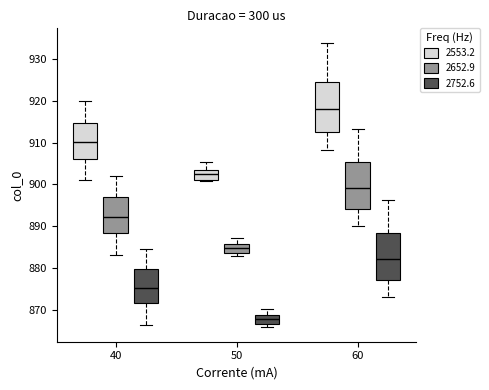

Reading left to right, transcribe this box plot: for each box, give where its median line is, the range the box spans, and where its two whiskers end, as read against the y-axis. The values are not printed on the chart, so give them approximately, as read against the axis.

40 (2553.2): median 910, box 906 to 915, whiskers 901 to 920
40 (2652.9): median 892, box 888 to 897, whiskers 883 to 902
40 (2752.6): median 875, box 872 to 880, whiskers 866 to 884
50 (2553.2): median 902, box 901 to 904, whiskers 901 (just below the box's lower edge) to 905
50 (2652.9): median 885, box 883 to 886, whiskers 883 (just below the box's lower edge) to 887
50 (2752.6): median 868, box 866 to 869, whiskers 866 (just below the box's lower edge) to 870
60 (2553.2): median 918, box 912 to 924, whiskers 908 to 934
60 (2652.9): median 899, box 894 to 905, whiskers 890 to 913
60 (2752.6): median 882, box 877 to 888, whiskers 873 to 896